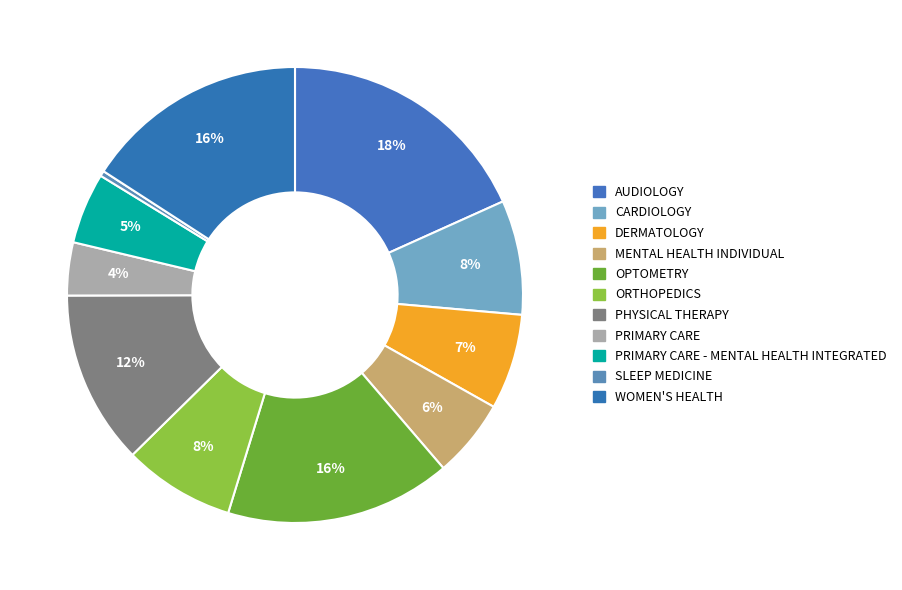

To the nearest percent, what is the difference between the largest and smallest slice percentages?

18%